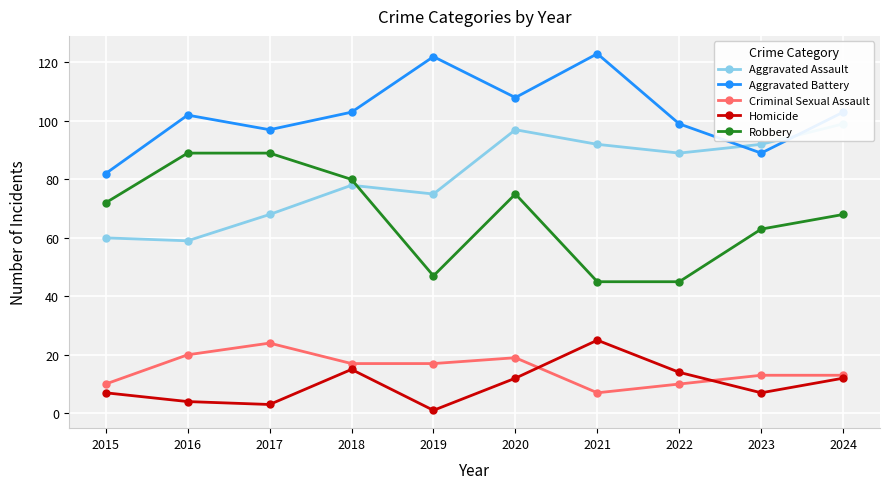

Read the Aggravated Assault value at 2016.

59